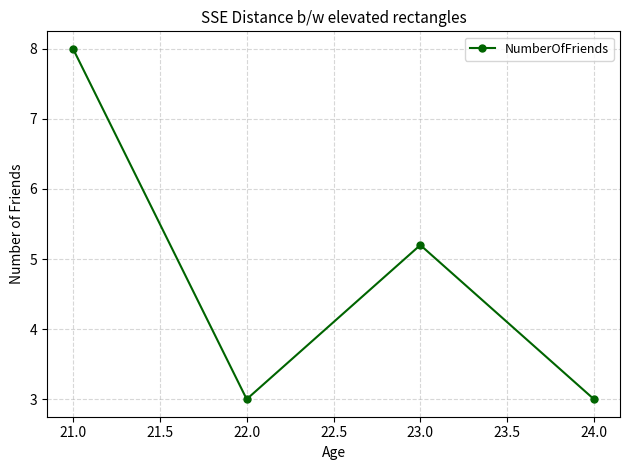

What is the average value?

4.8